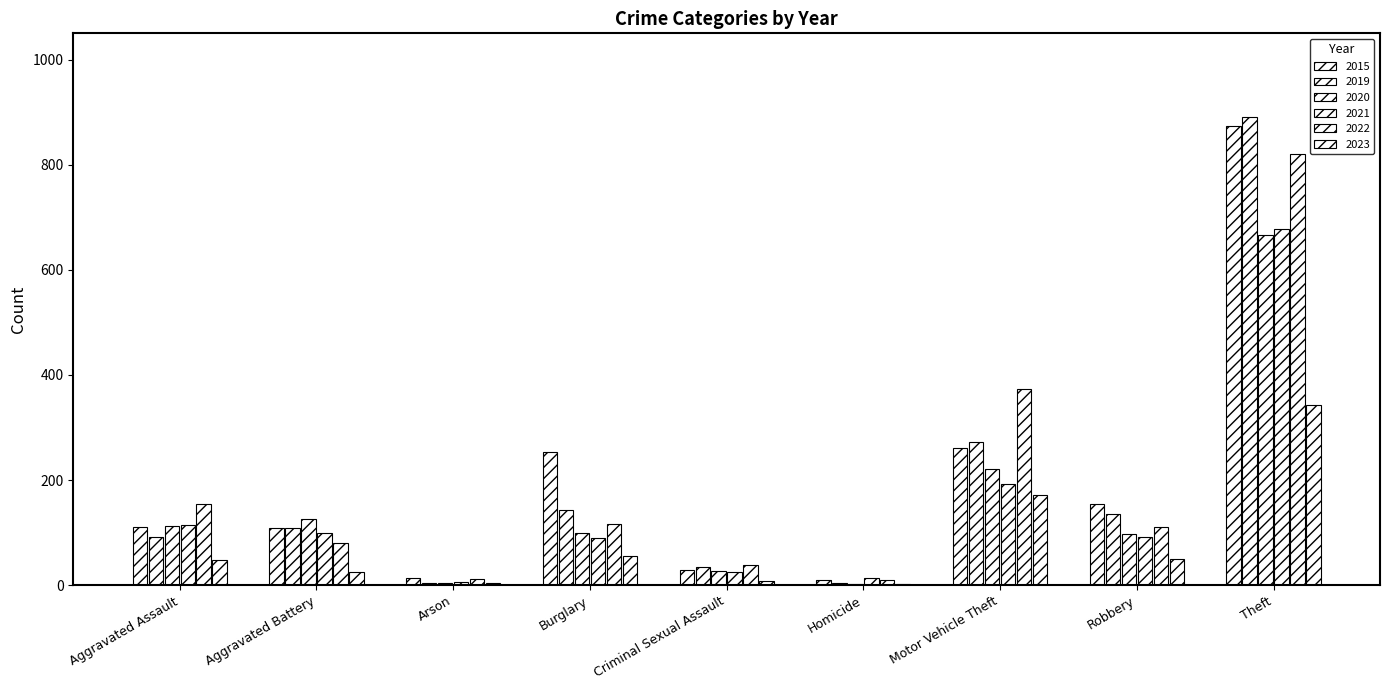

Are the bars horizontal?

No